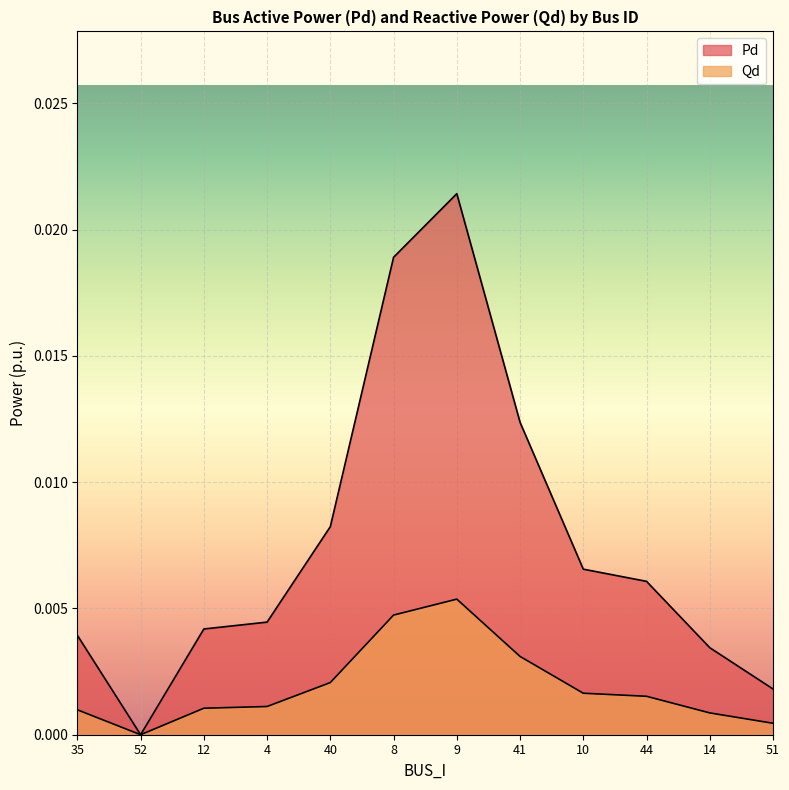

How many series are shown in this chart?

2